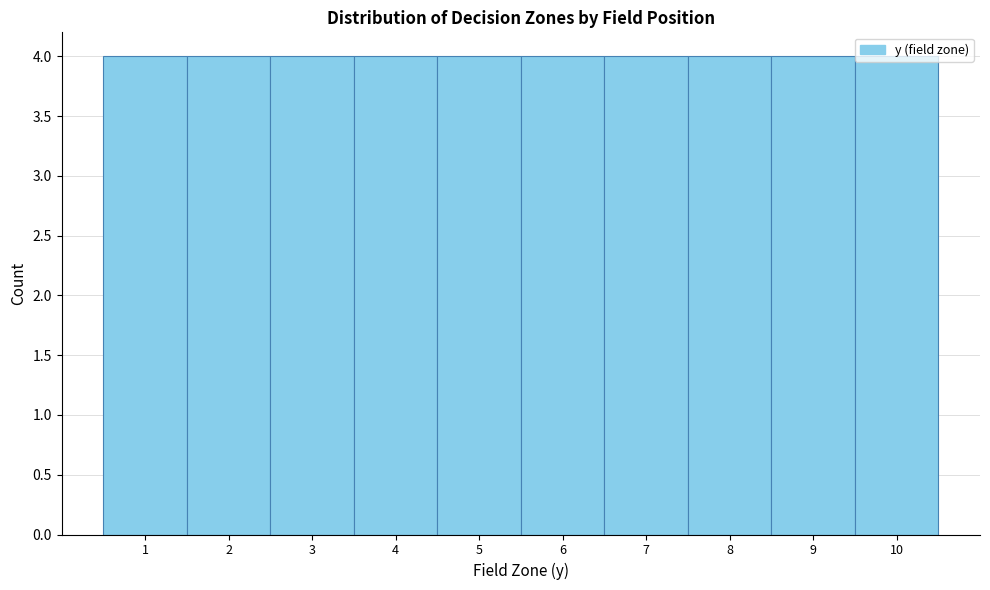

Reading left to right, transcribe this chart: for each bar, give the range it covers on the x-axis and its height. The values are not printed on the chart, so give them approximately, as read against the axis.

0.5 to 1.5: 4
1.5 to 2.5: 4
2.5 to 3.5: 4
3.5 to 4.5: 4
4.5 to 5.5: 4
5.5 to 6.5: 4
6.5 to 7.5: 4
7.5 to 8.5: 4
8.5 to 9.5: 4
9.5 to 10.5: 4